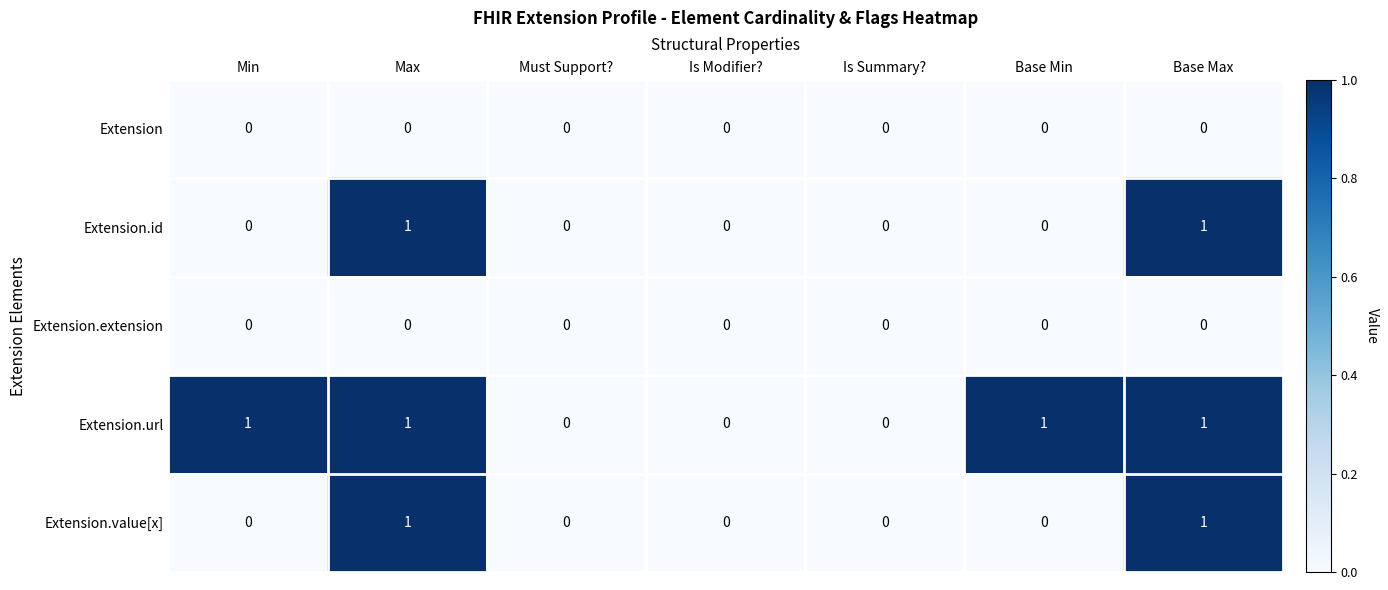

Which series has the largest total across all categories?

Extension.url